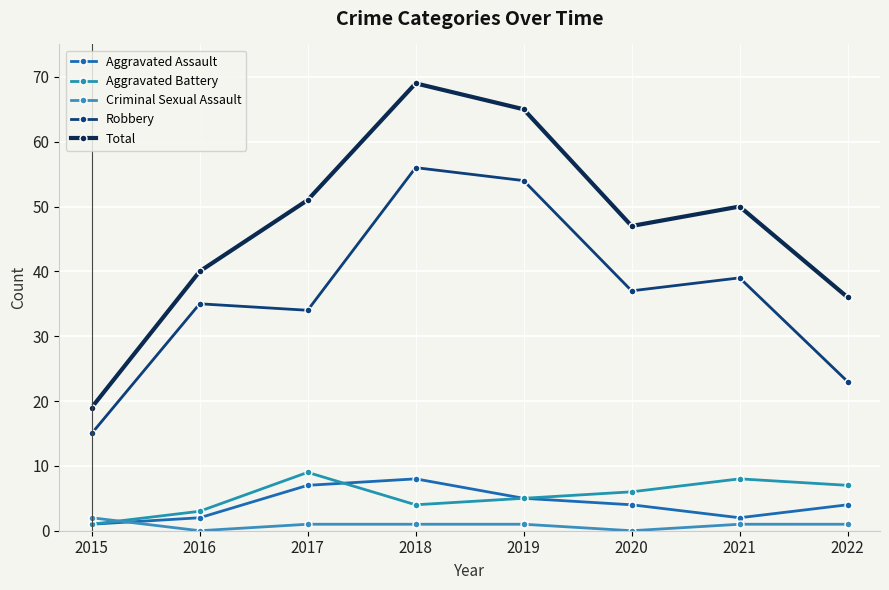

Reading right to left, extract all data points from this chart.

Aggravated Assault: 2022=4	2021=2	2020=4	2019=5	2018=8	2017=7	2016=2	2015=1
Aggravated Battery: 2022=7	2021=8	2020=6	2019=5	2018=4	2017=9	2016=3	2015=1
Criminal Sexual Assault: 2022=1	2021=1	2020=0	2019=1	2018=1	2017=1	2016=0	2015=2
Robbery: 2022=23	2021=39	2020=37	2019=54	2018=56	2017=34	2016=35	2015=15
Total: 2022=36	2021=50	2020=47	2019=65	2018=69	2017=51	2016=40	2015=19